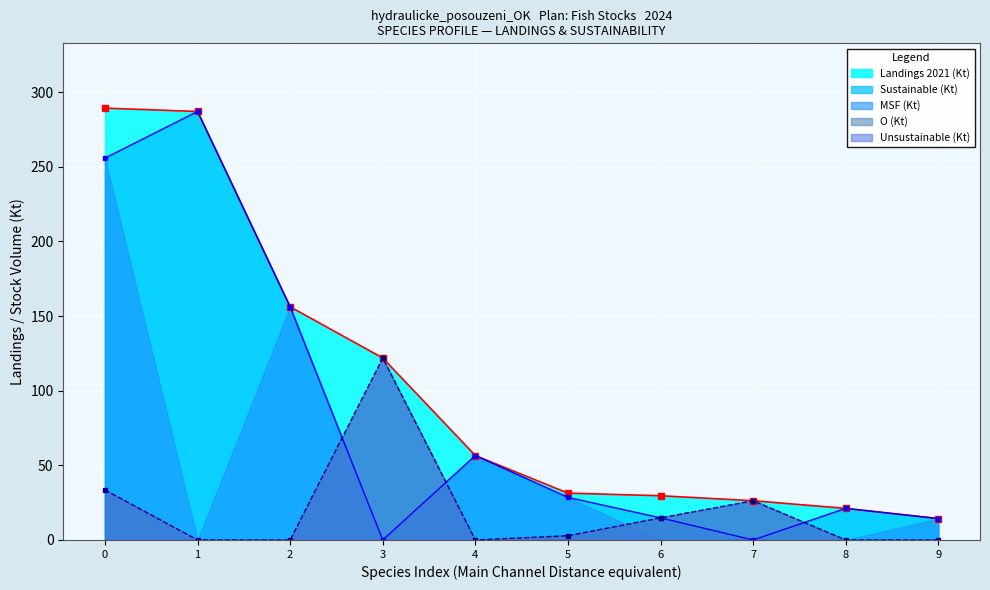

How many lines are shown in the chart?

3